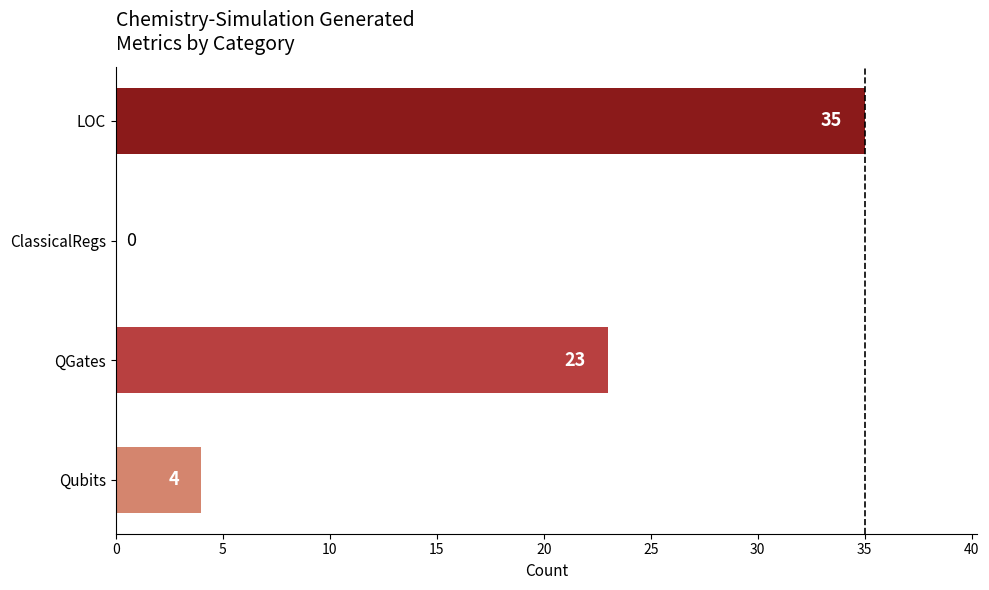

What is the ratio of the value at QGates to the value at LOC?

0.7